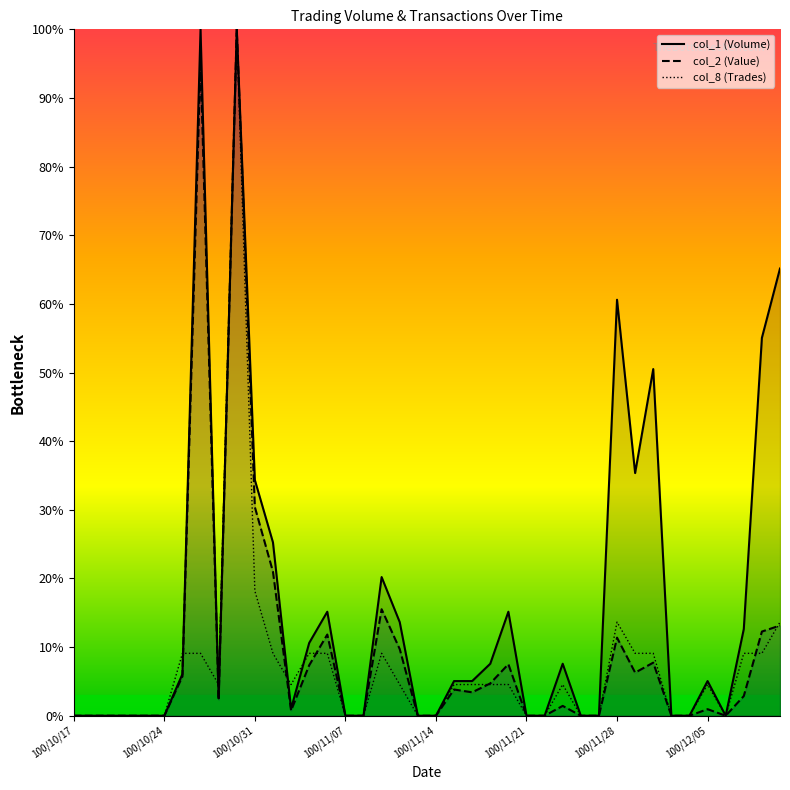

What is the difference between the maximum and minimum values in the col_1 (Volume) series?

100.0